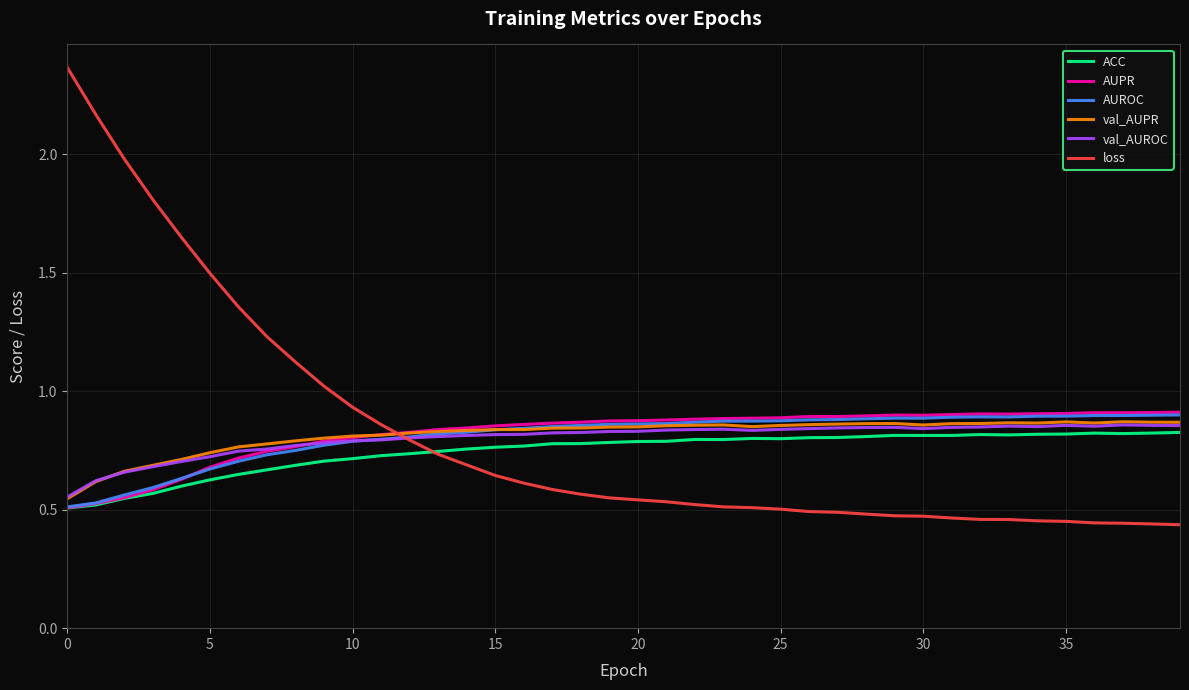

Which series has the largest range (max minus min)?

loss